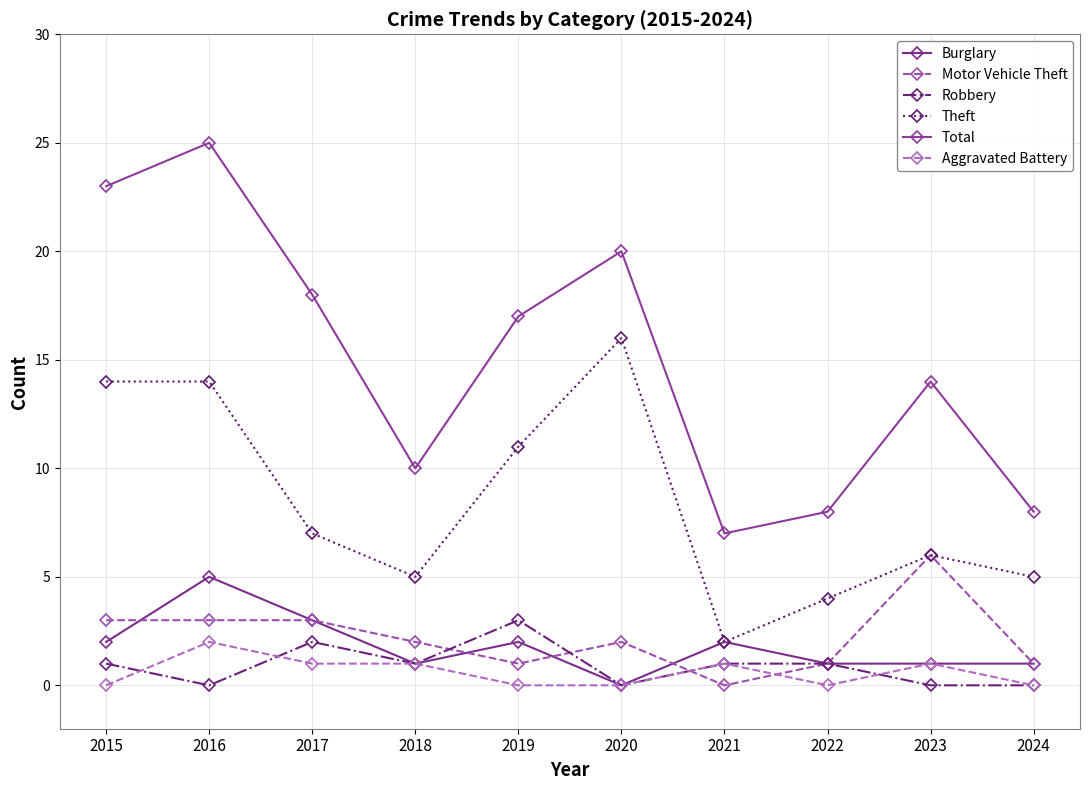

Where does the Motor Vehicle Theft series first go above 2?

2015